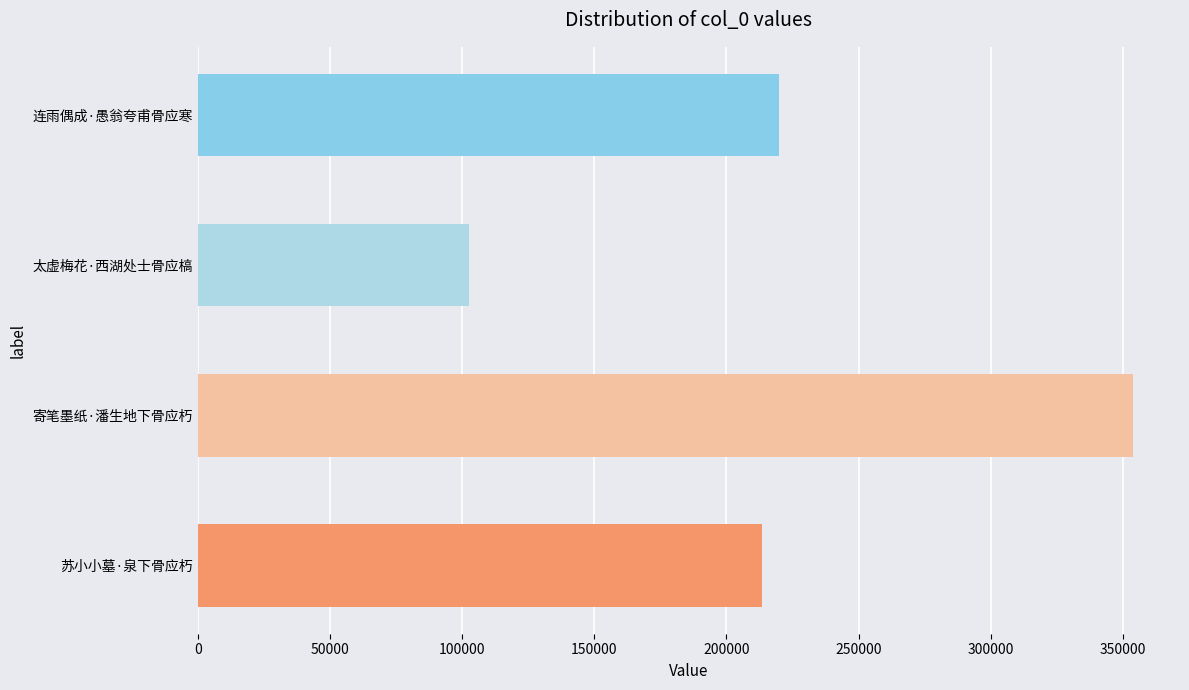

What is the greatest value displayed?

353940